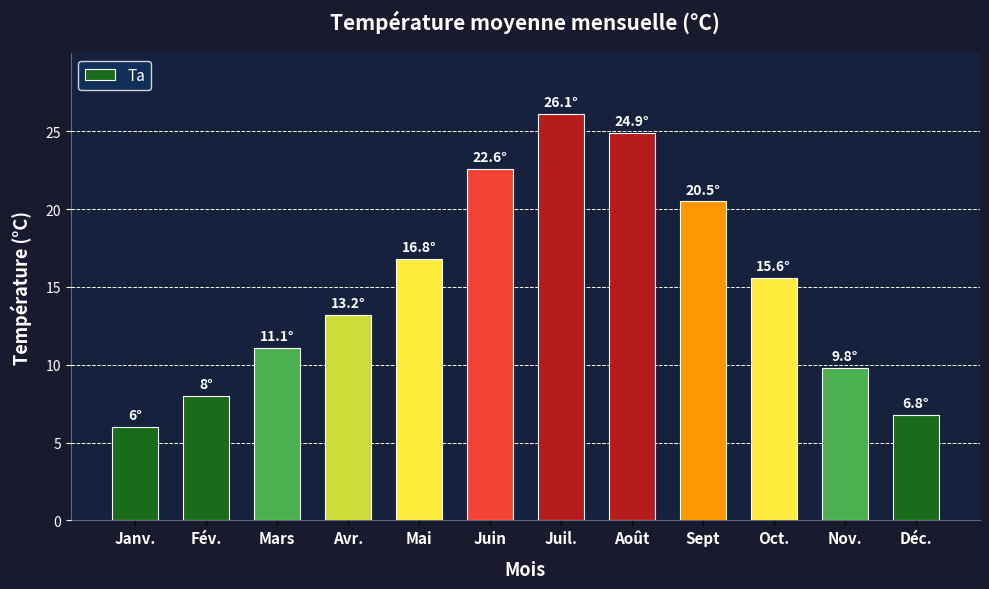

What is the smallest value displayed?

6.0